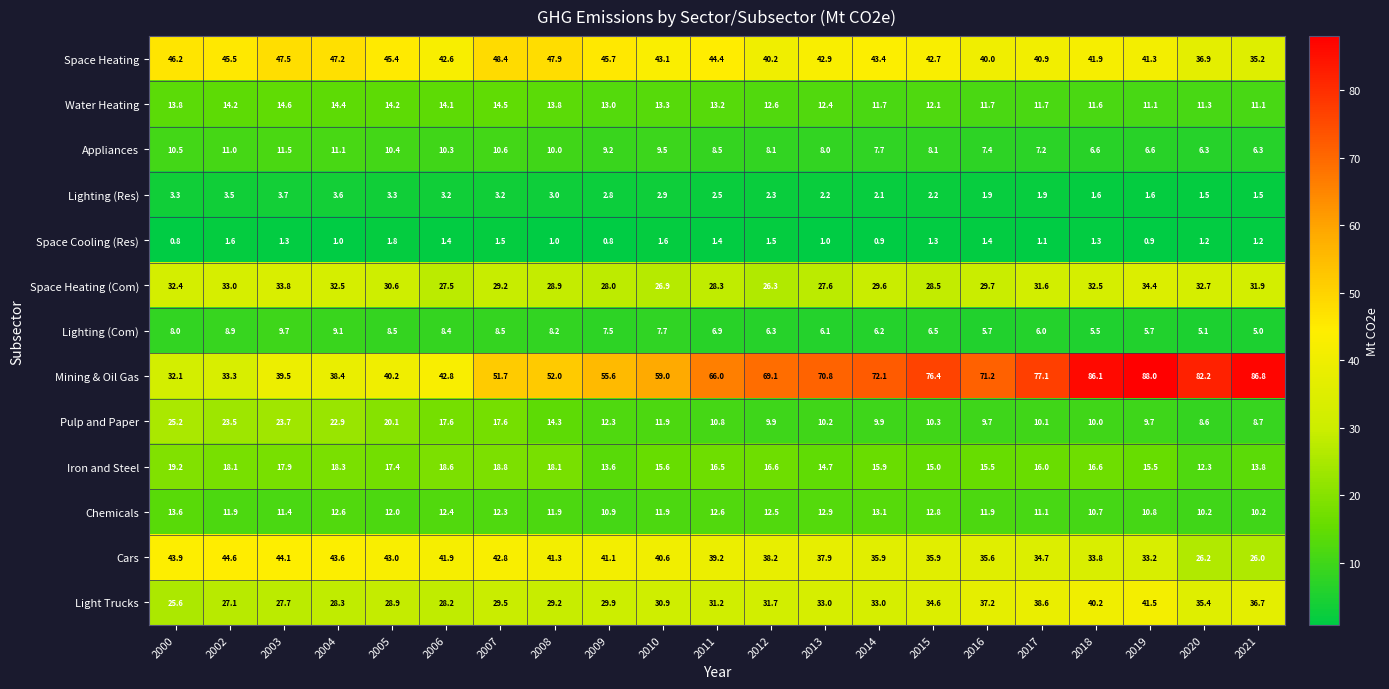

At which category is the sum across all series the highest?

2019